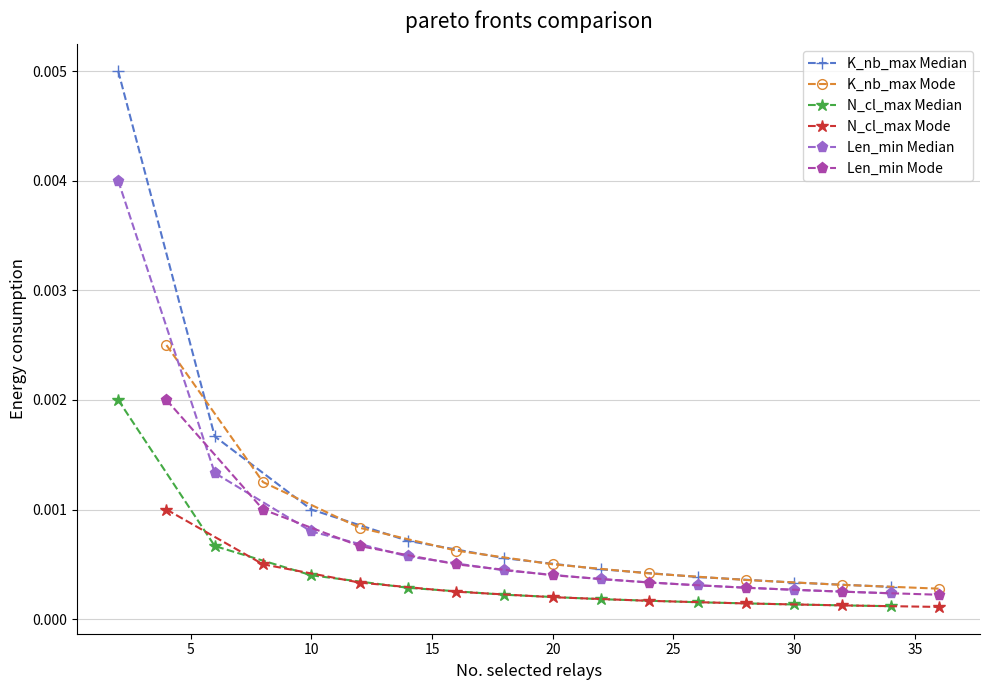

Which series has the largest total across all categories?

K_nb_max Median